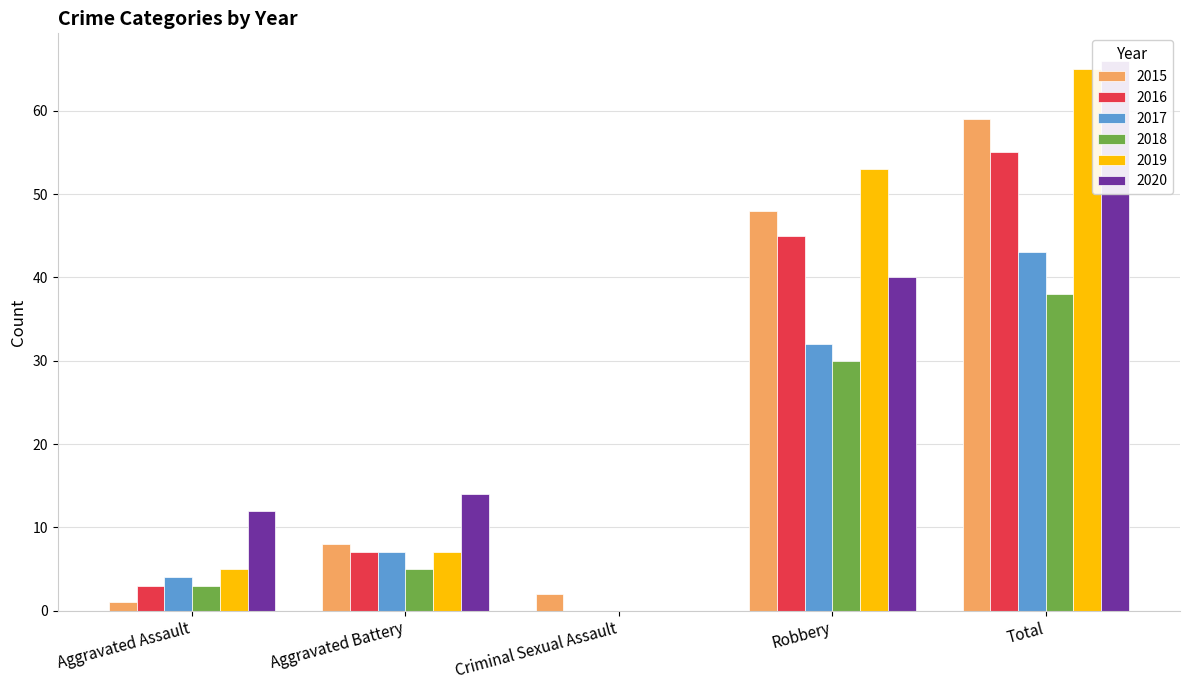

What are all the series names shown in the legend?

2015, 2016, 2017, 2018, 2019, 2020